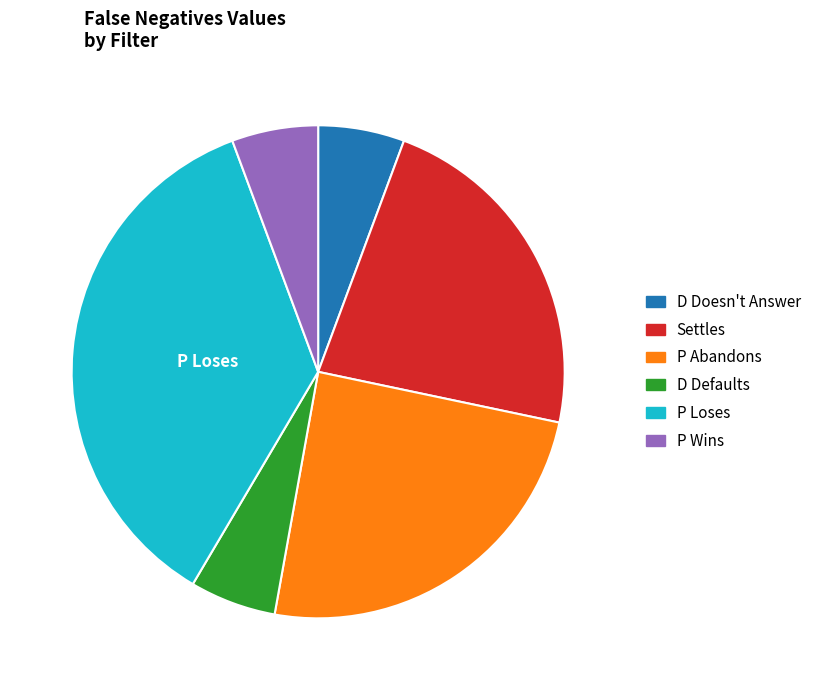

Does Settles account for over 50% of the chart?

No